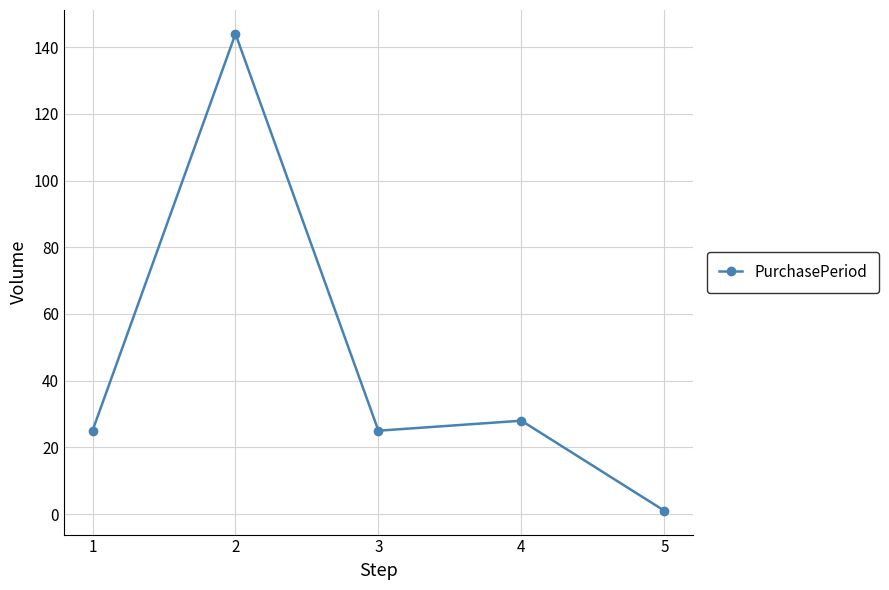

What is the sum of all values?

223